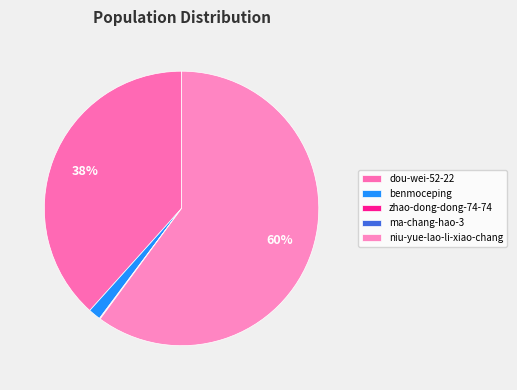

To the nearest percent, what is the average slice percentage?

20%